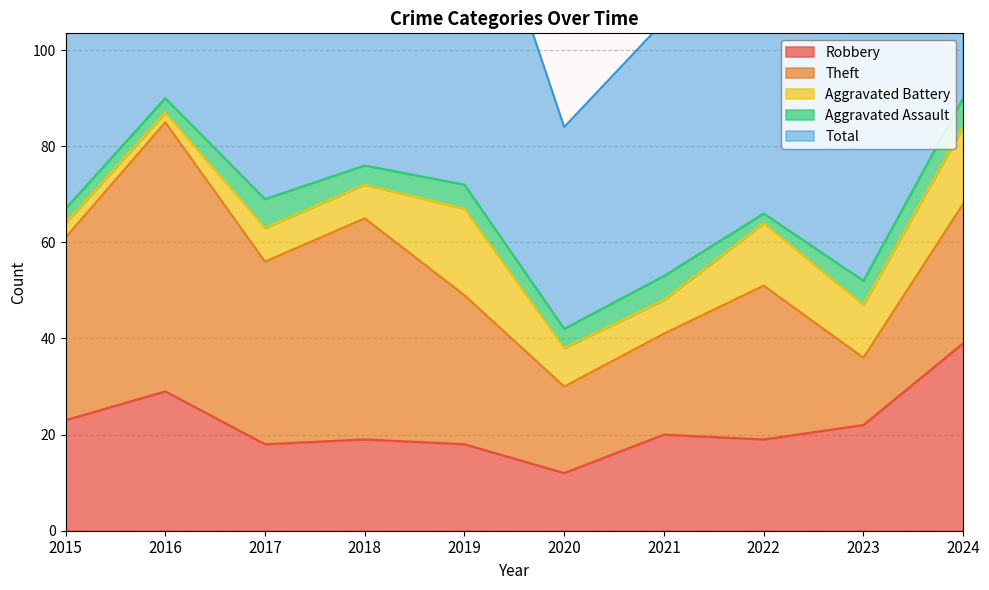

At which label does Aggravated Assault reach its minimum?

2022